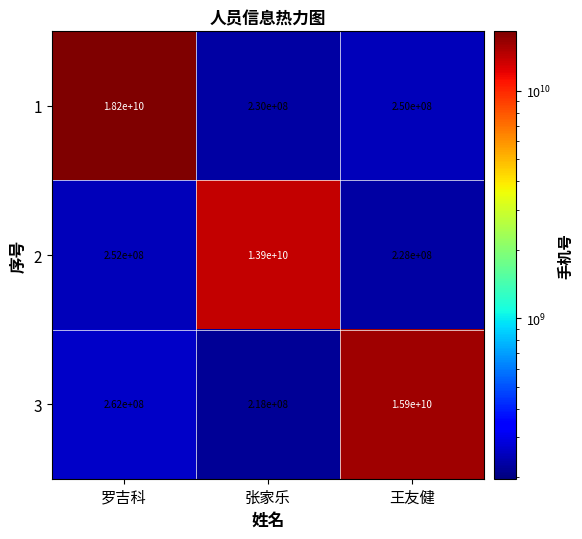

At how many categories does at least one series exceed 13170258698?

3